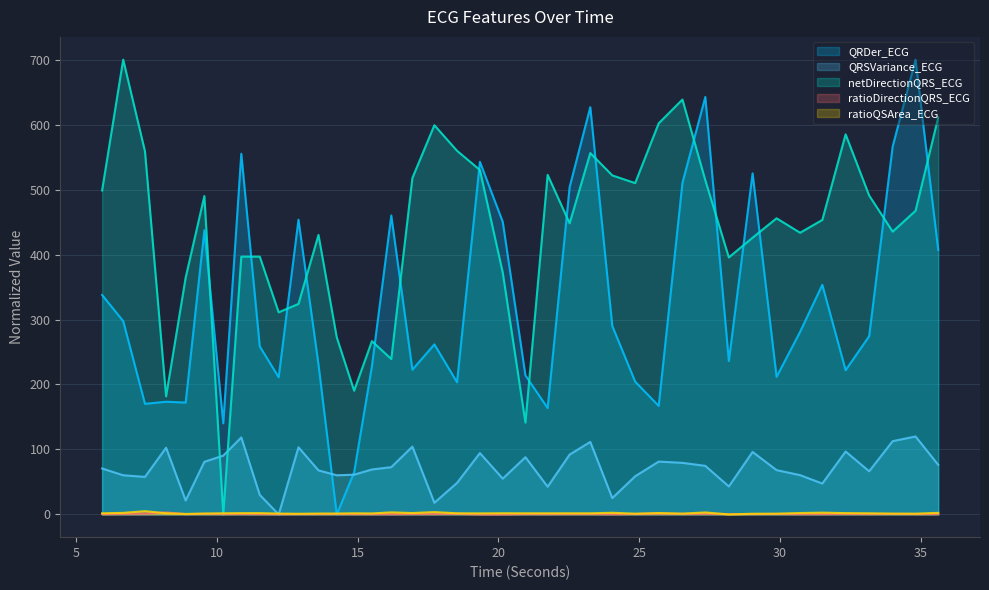

After their last crossing, which series has the higher values: netDirectionQRS_ECG or ratioQSArea_ECG?

netDirectionQRS_ECG